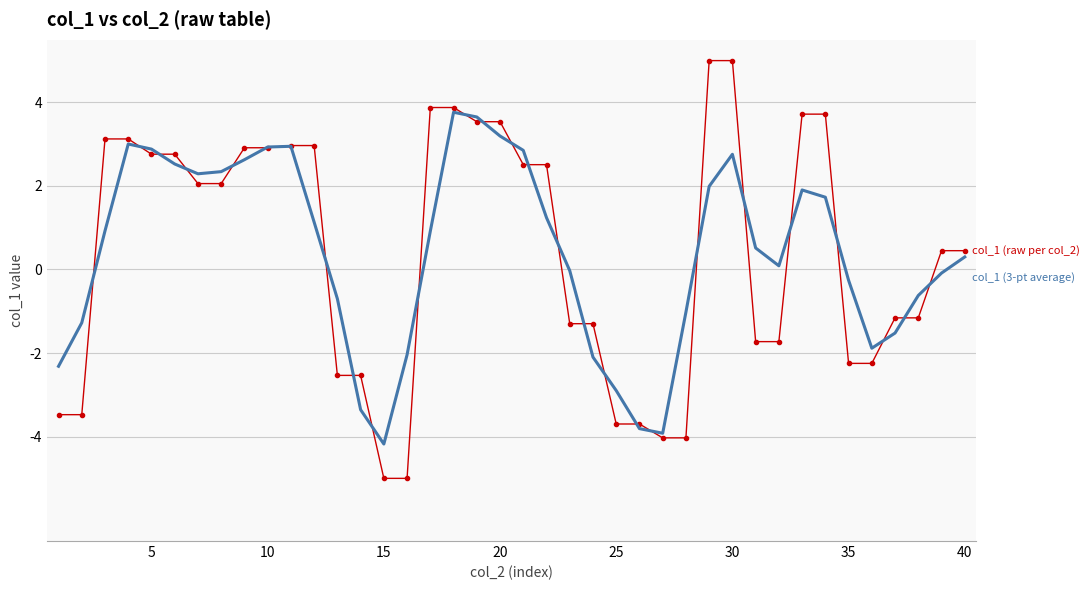

What is the smallest value displayed?

-5.0